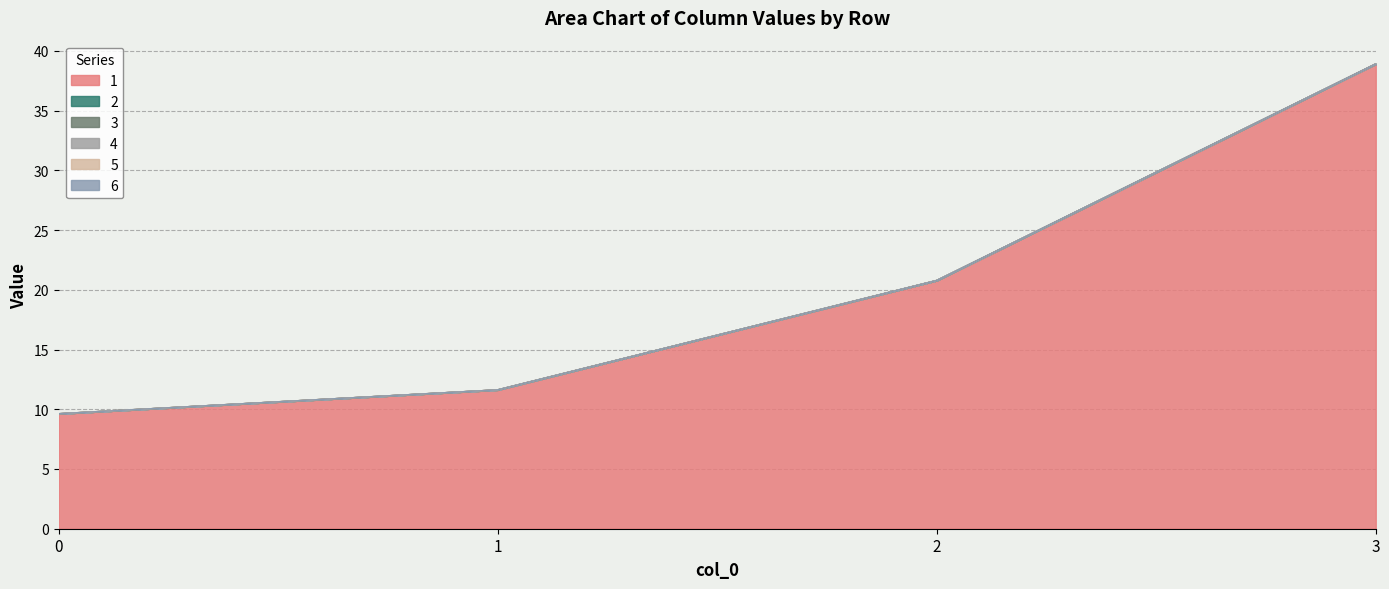

Reading left to right, transcribe all the data shown in this chart.

1: 9.6	11.6	20.8	38.9
2: 0.0	0.0	0.0	0.0
3: 0.0	0.0	0.0	0.0
4: 0.0	0.0	0.0	0.0
5: 0.0	0.0	0.0	0.0
6: 0.0	0.0	0.0	0.0